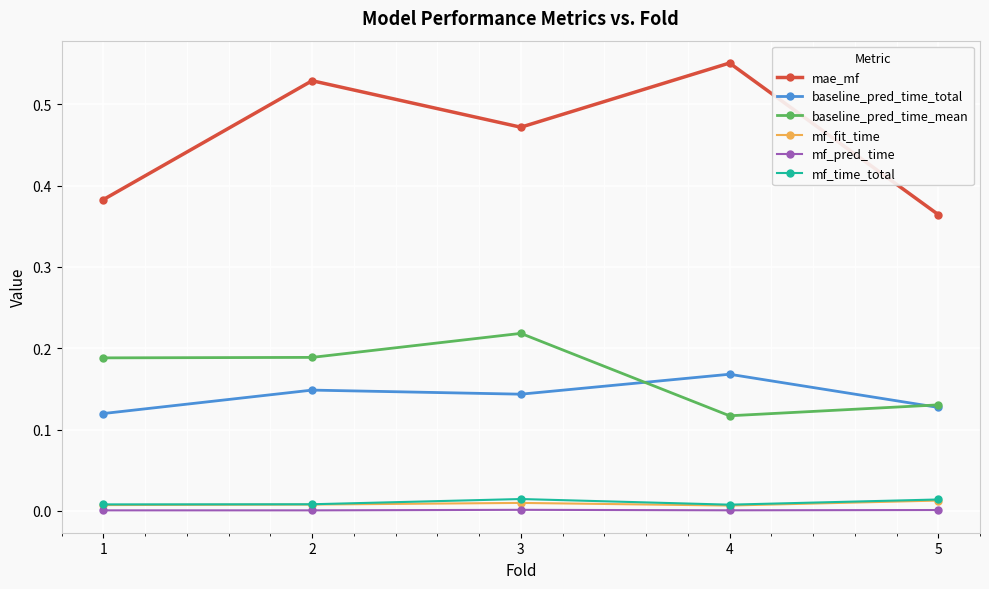

Which series changed the most between 1 and 4?

mae_mf